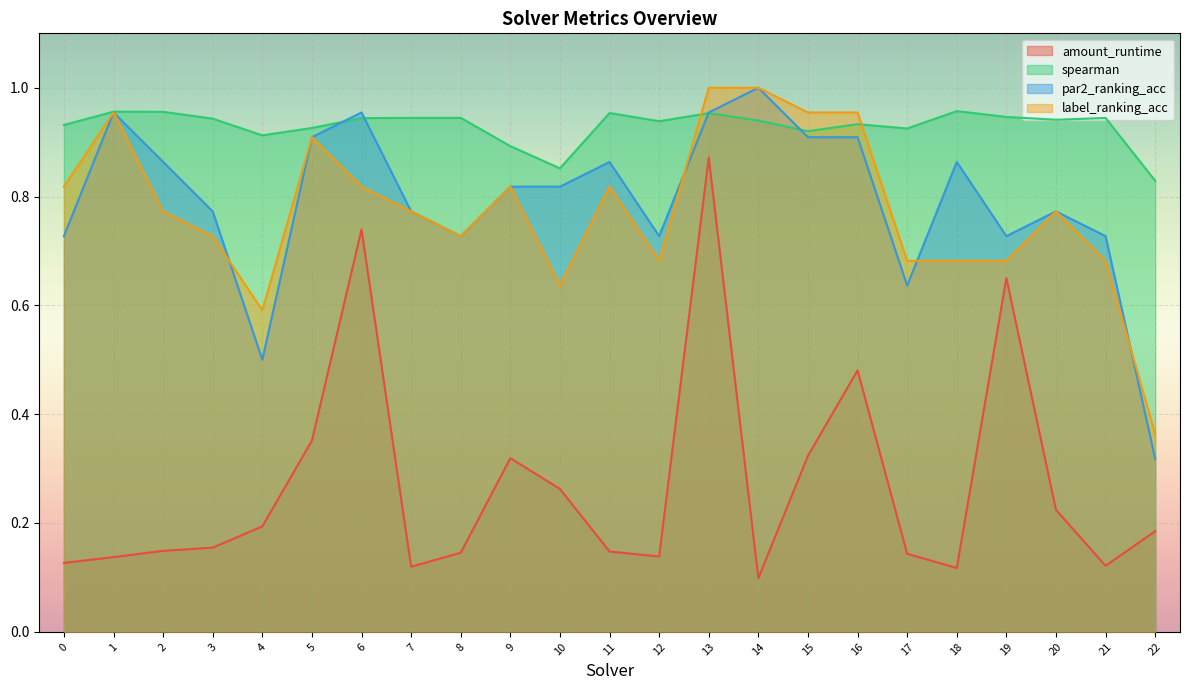

Which series has the largest range (max minus min)?

amount_runtime